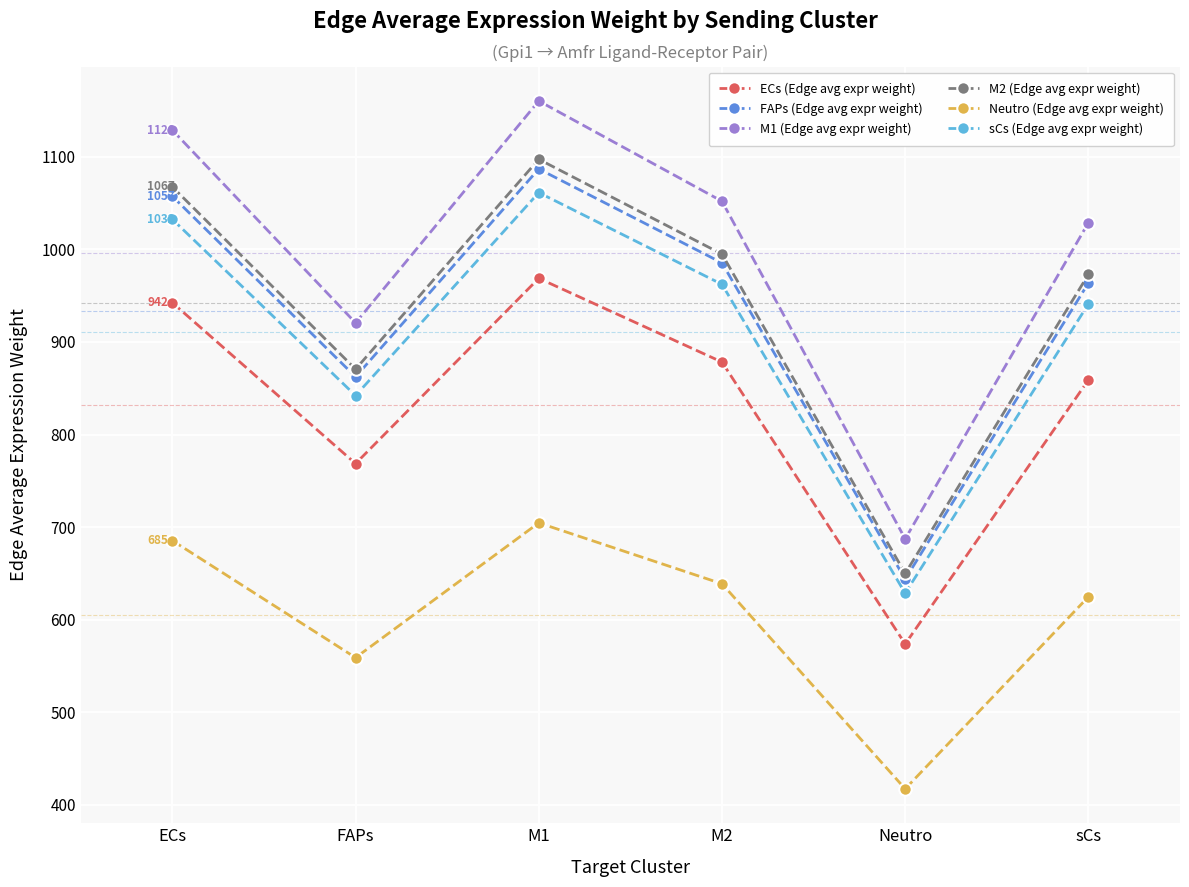

List the labels in order of ECs (Edge avg expr weight) value, smallest first.

Neutro, FAPs, sCs, M2, ECs, M1